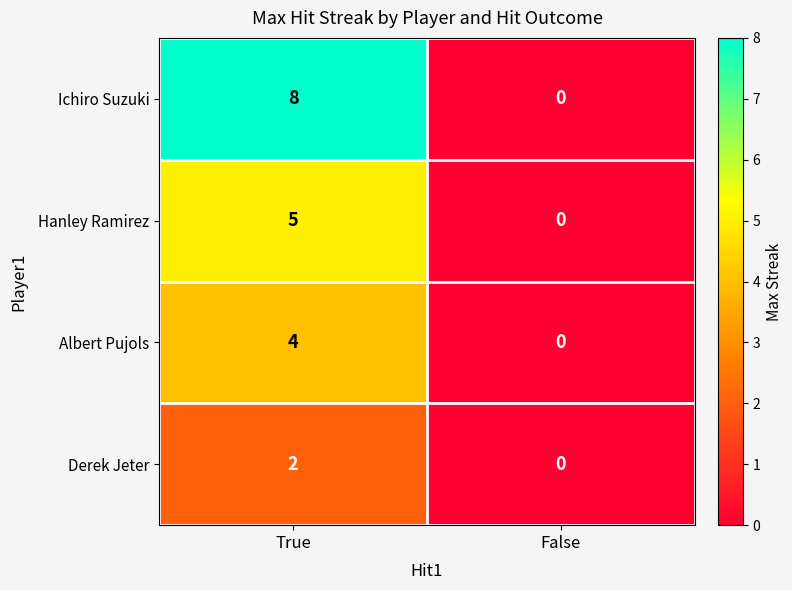

At which category is the sum across all series the highest?

True